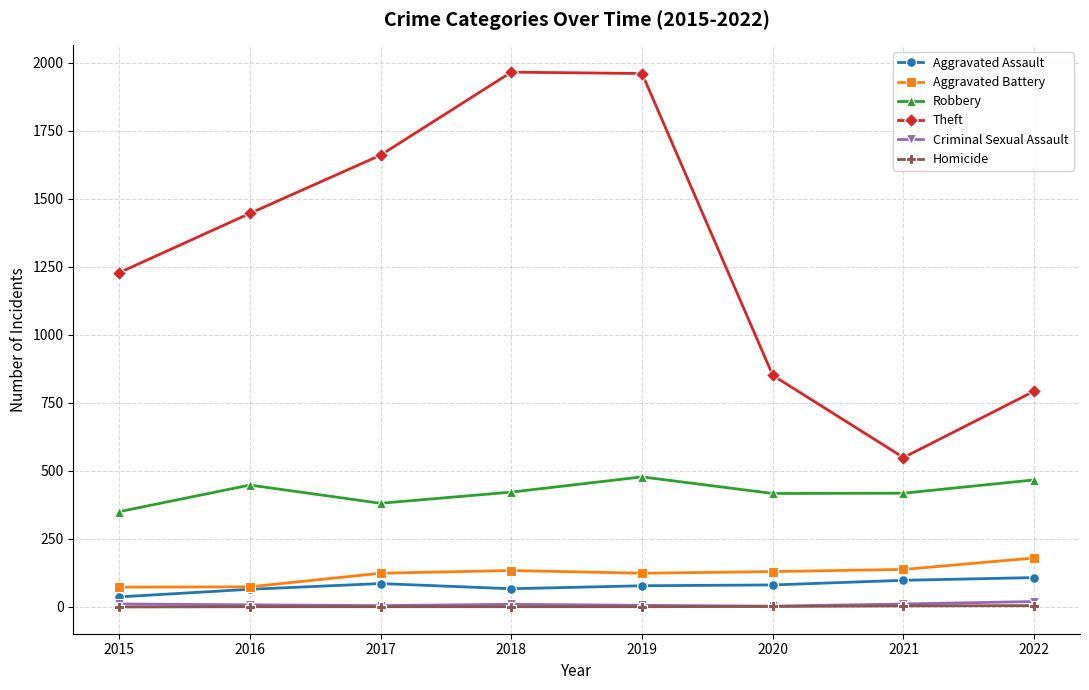

Is the value of Robbery at 2018 greater than the value of Homicide at 2022?

Yes